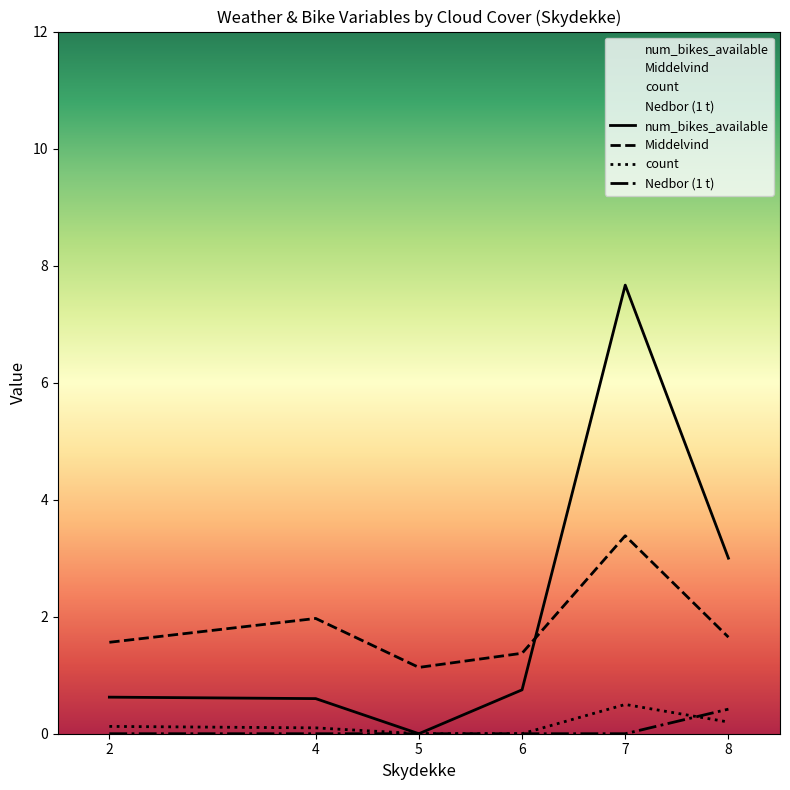

Which series has the largest range (max minus min)?

num_bikes_available